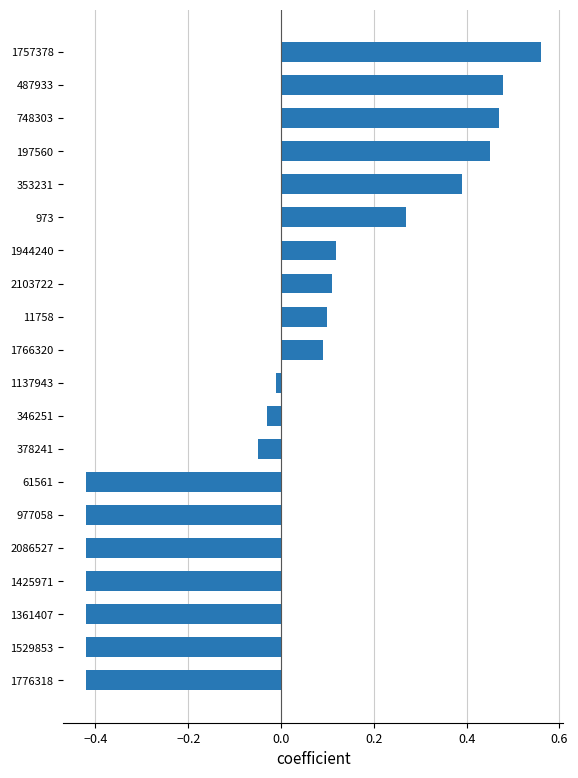

Which label corresponds to the largest value in the chart?

1757378